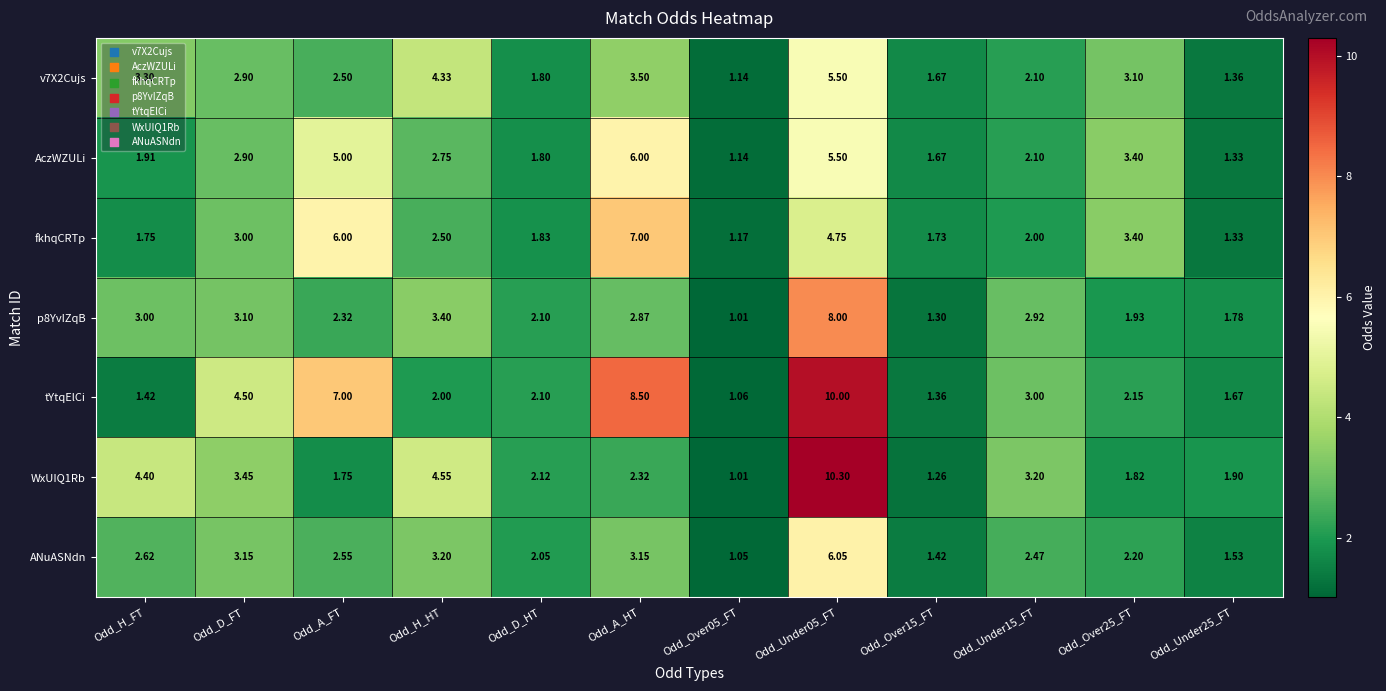

Is the value of ANuASNdn at Odd_H_FT greater than the value of AczWZULi at Odd_D_FT?

No